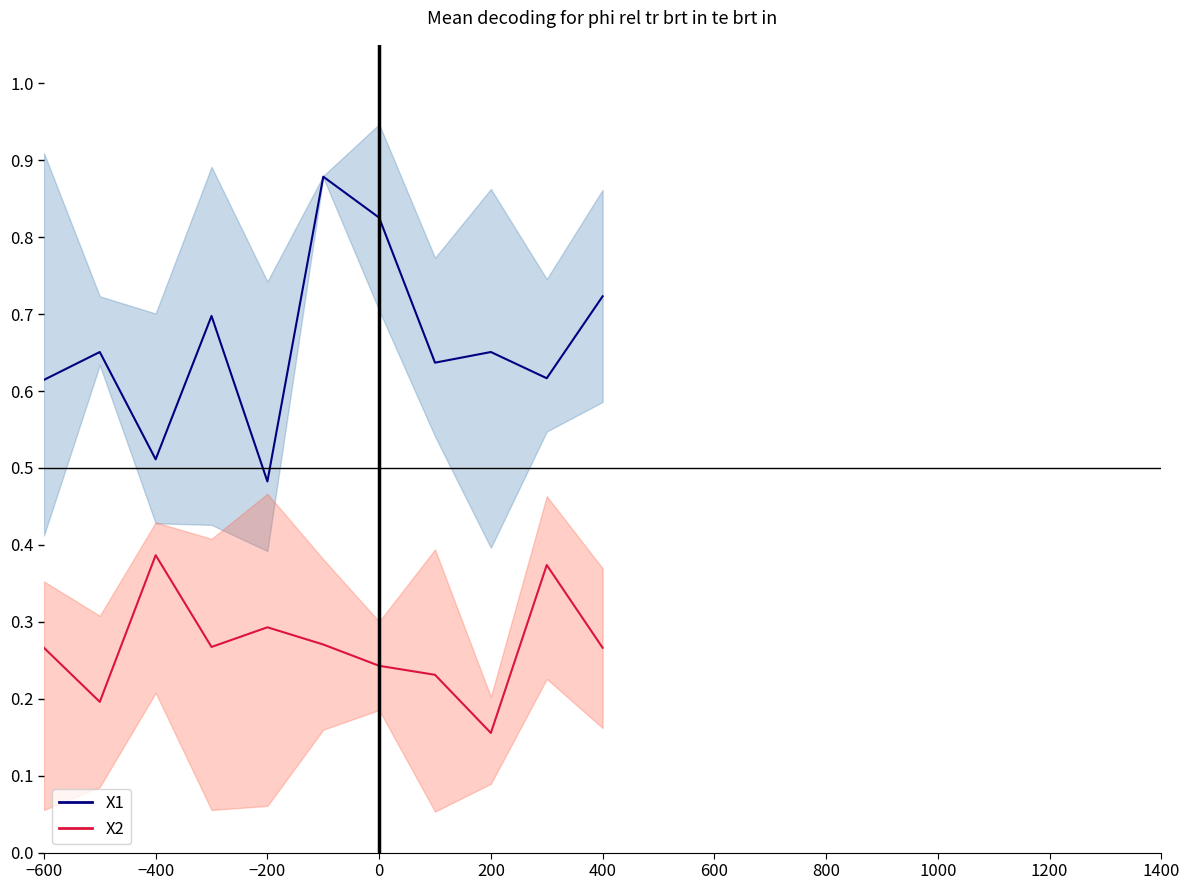

How many series are shown in this chart?

2